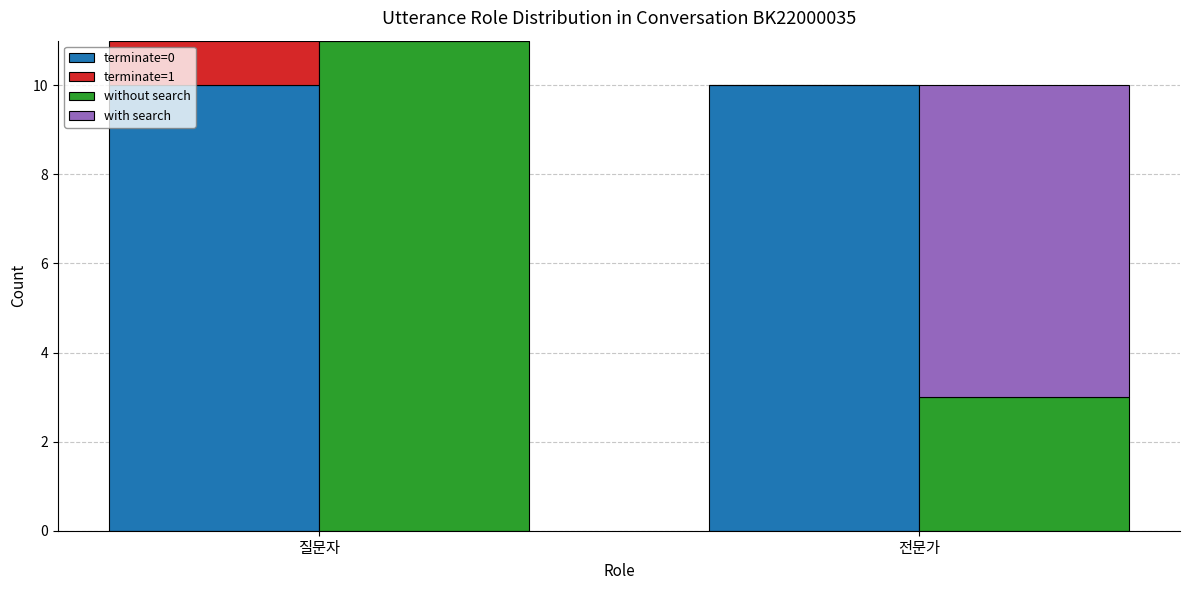

Reading left to right, extract all data points from this chart.

terminate=0: 10	10
terminate=1: 1	0
without search: 11	3
with search: 0	7